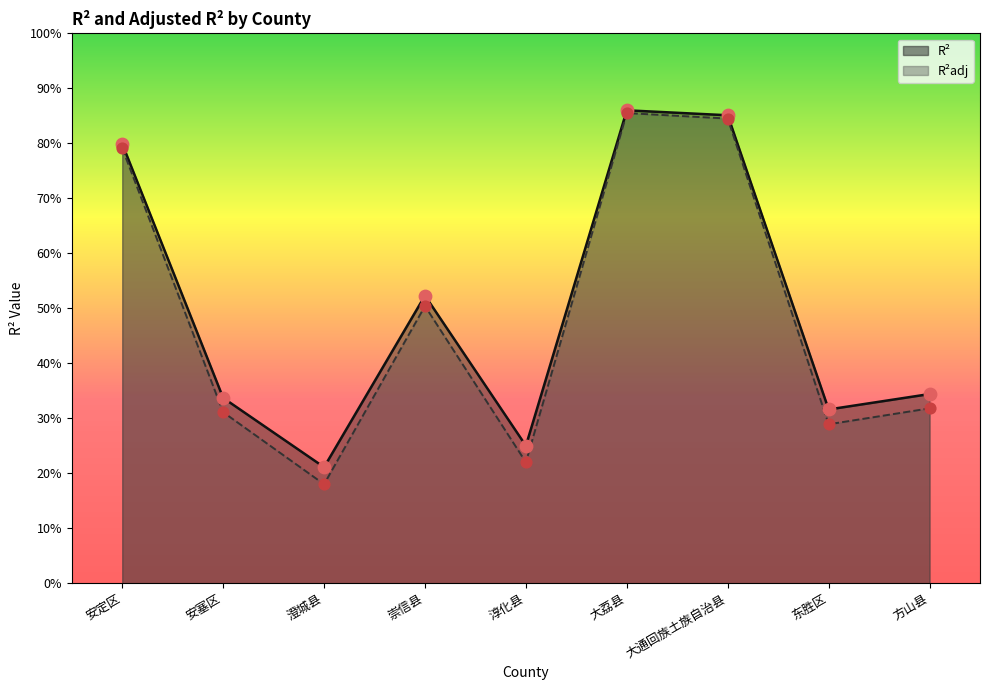

At which category is the sum across all series the highest?

大荔县